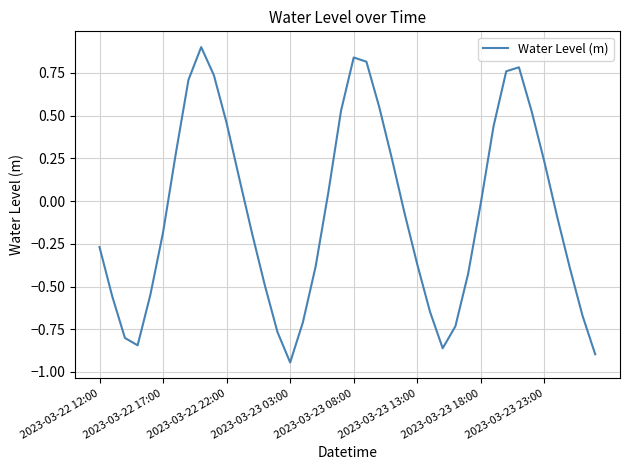

What is the difference between the maximum and minimum values?

1.8